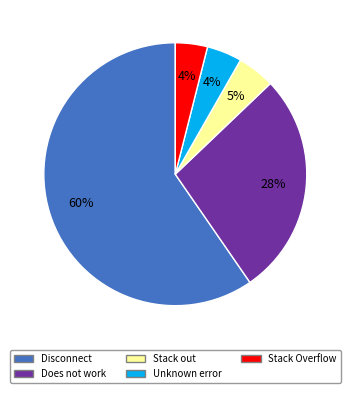

To the nearest percent, what portion does Does not work represent?

28%